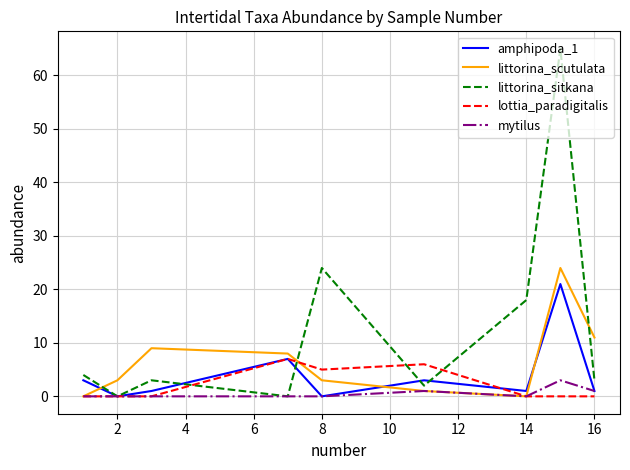

List the series in order of their peak value, lowest first.

mytilus, lottia_paradigitalis, amphipoda_1, littorina_scutulata, littorina_sitkana